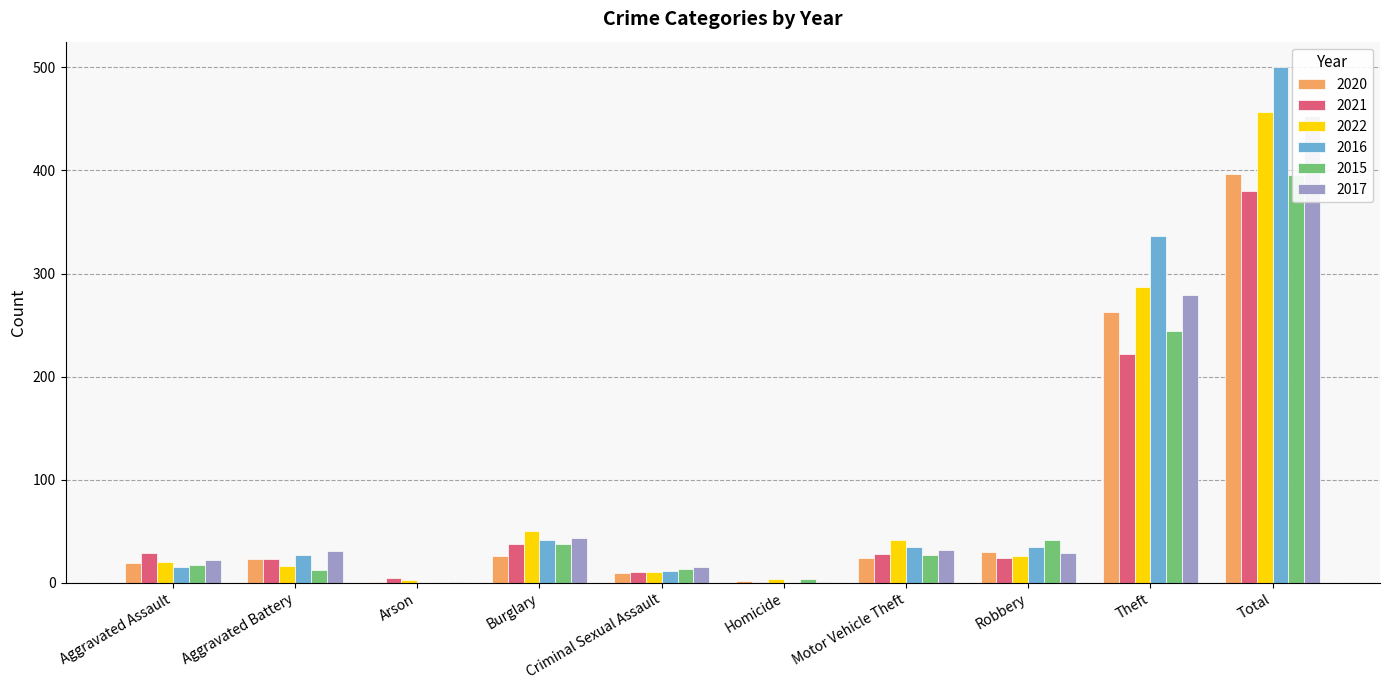

How many values in the 2017 series exceed 31?

4